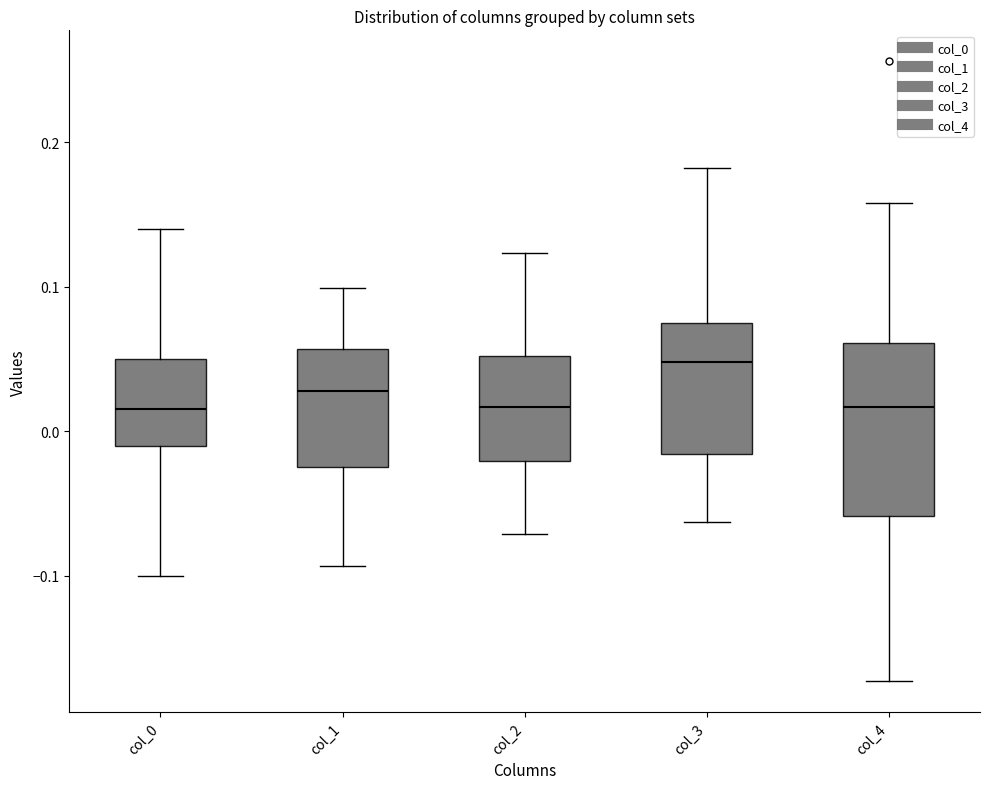

Which box has the highest median line?

col_3